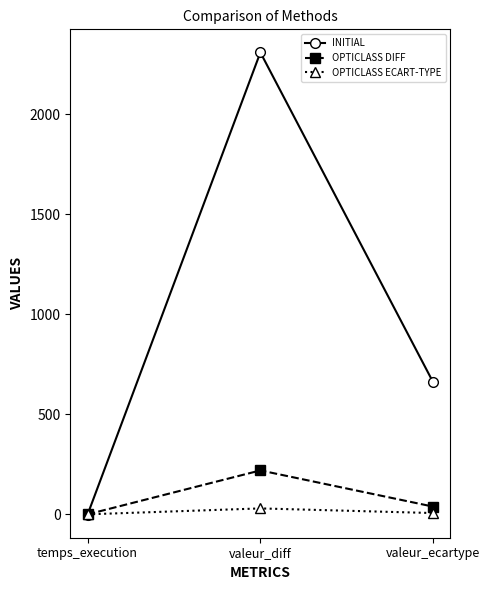

What is the label of the 3rd point from the left?

valeur_ecartype